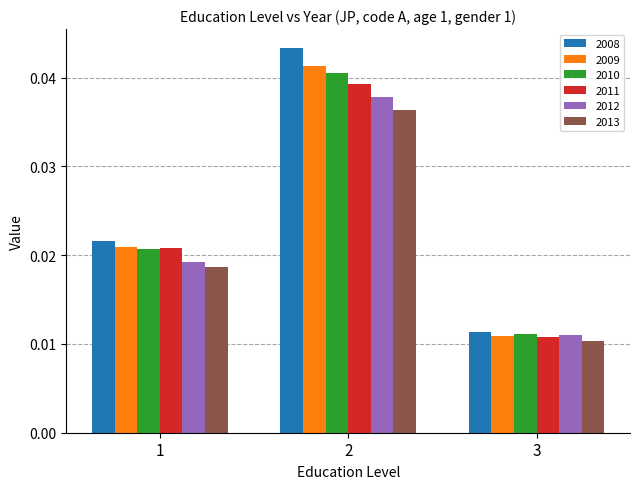

Which series has the largest total across all categories?

2008